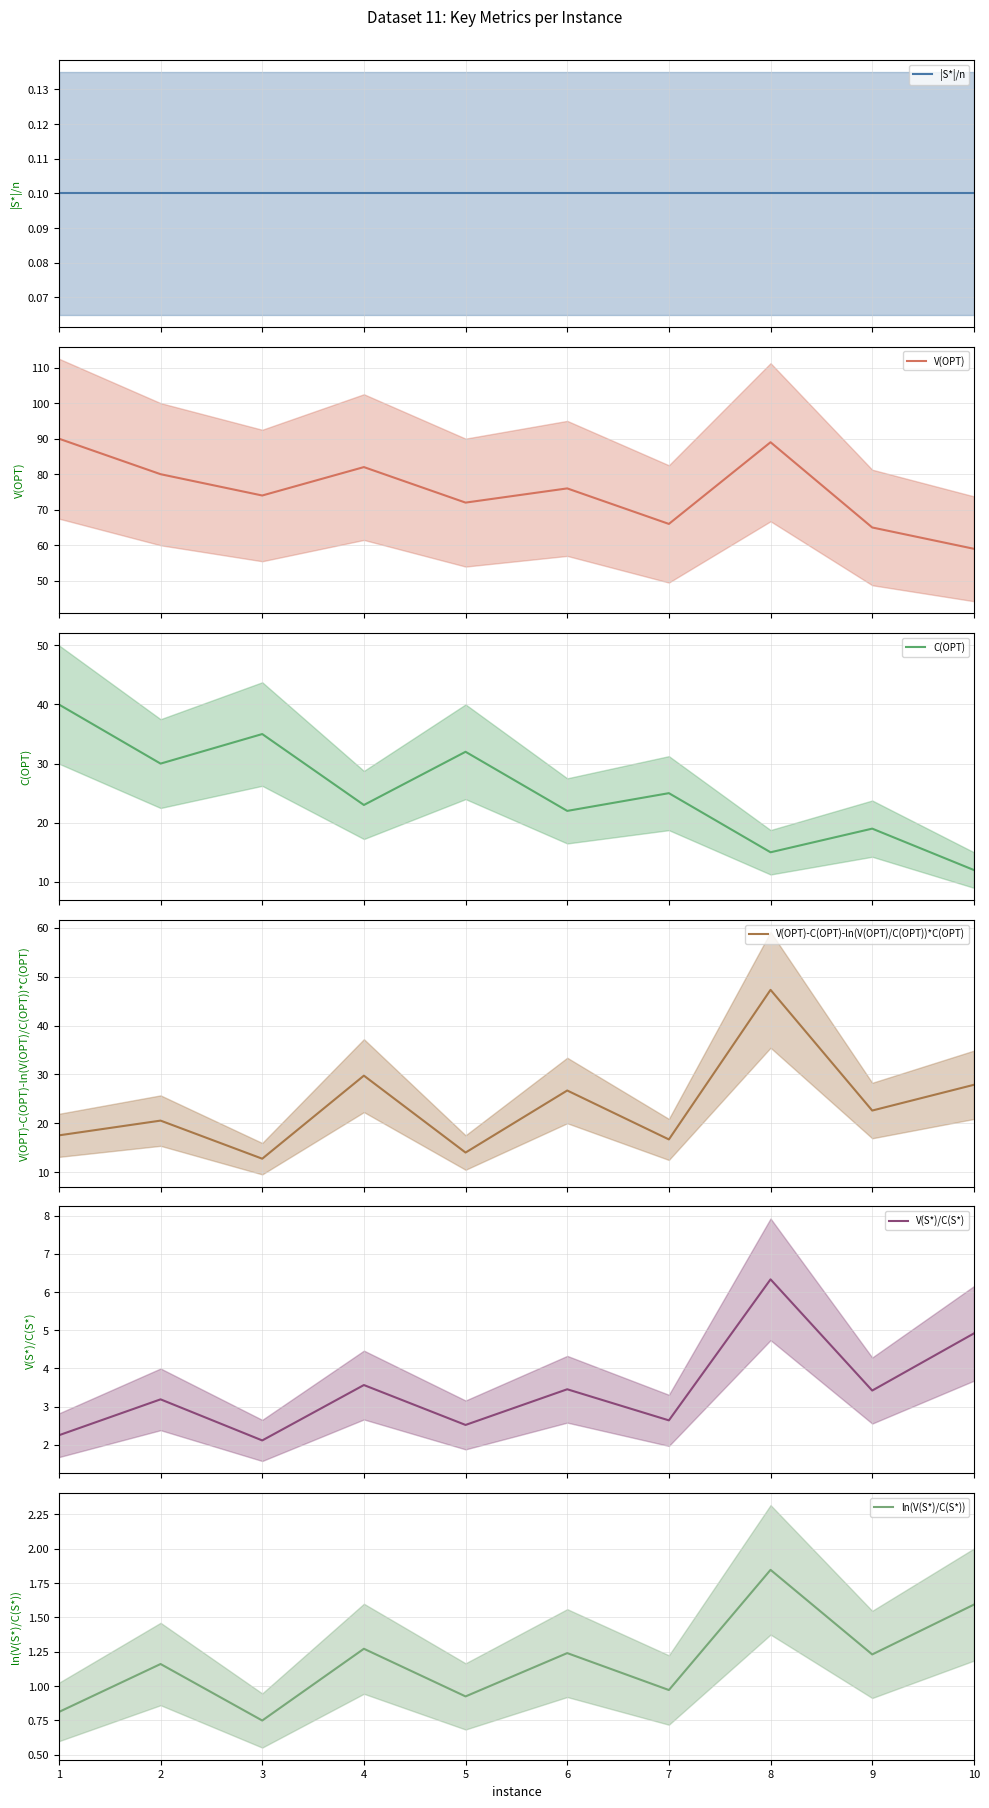

Does the chart display data point markers on the line(s)?

No